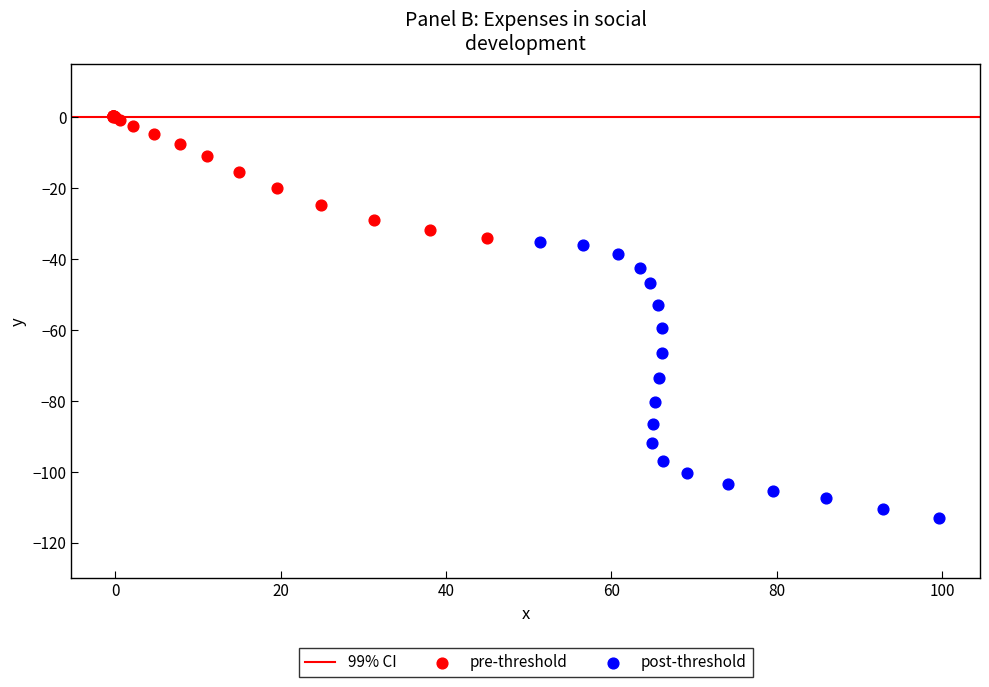

Which series contains the lowest Y value?

post-threshold